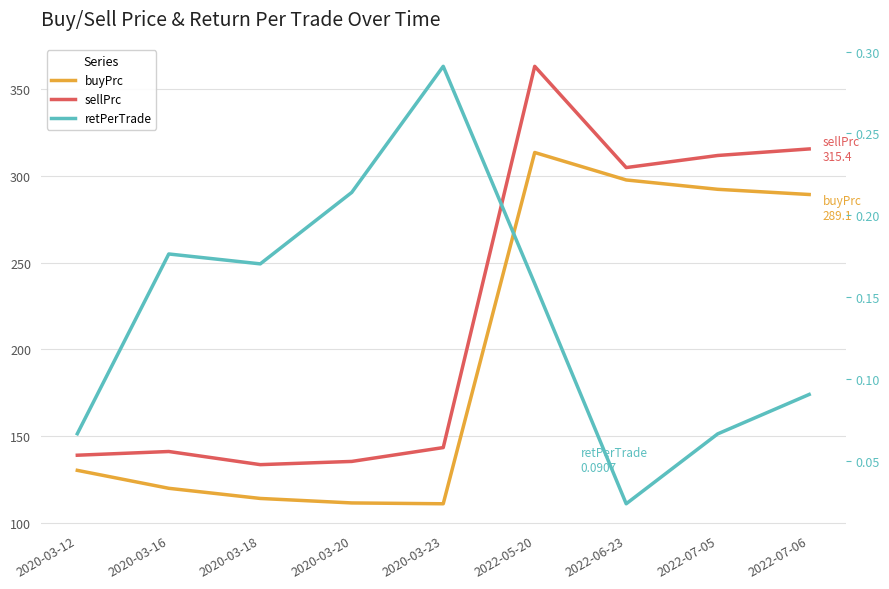

True or false: buyPrc has more than 2 points higher than both neighbors.

False